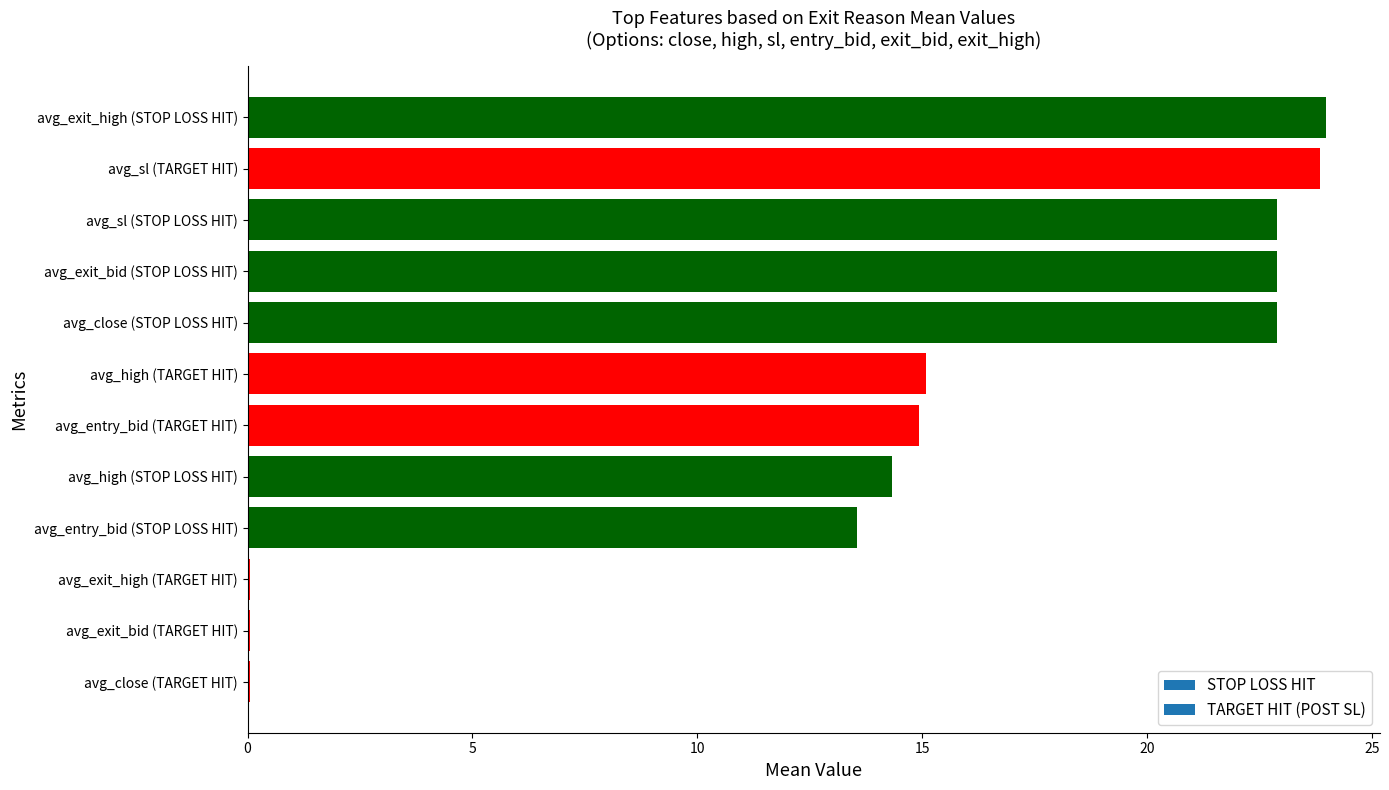

What is the greatest value displayed?

24.0